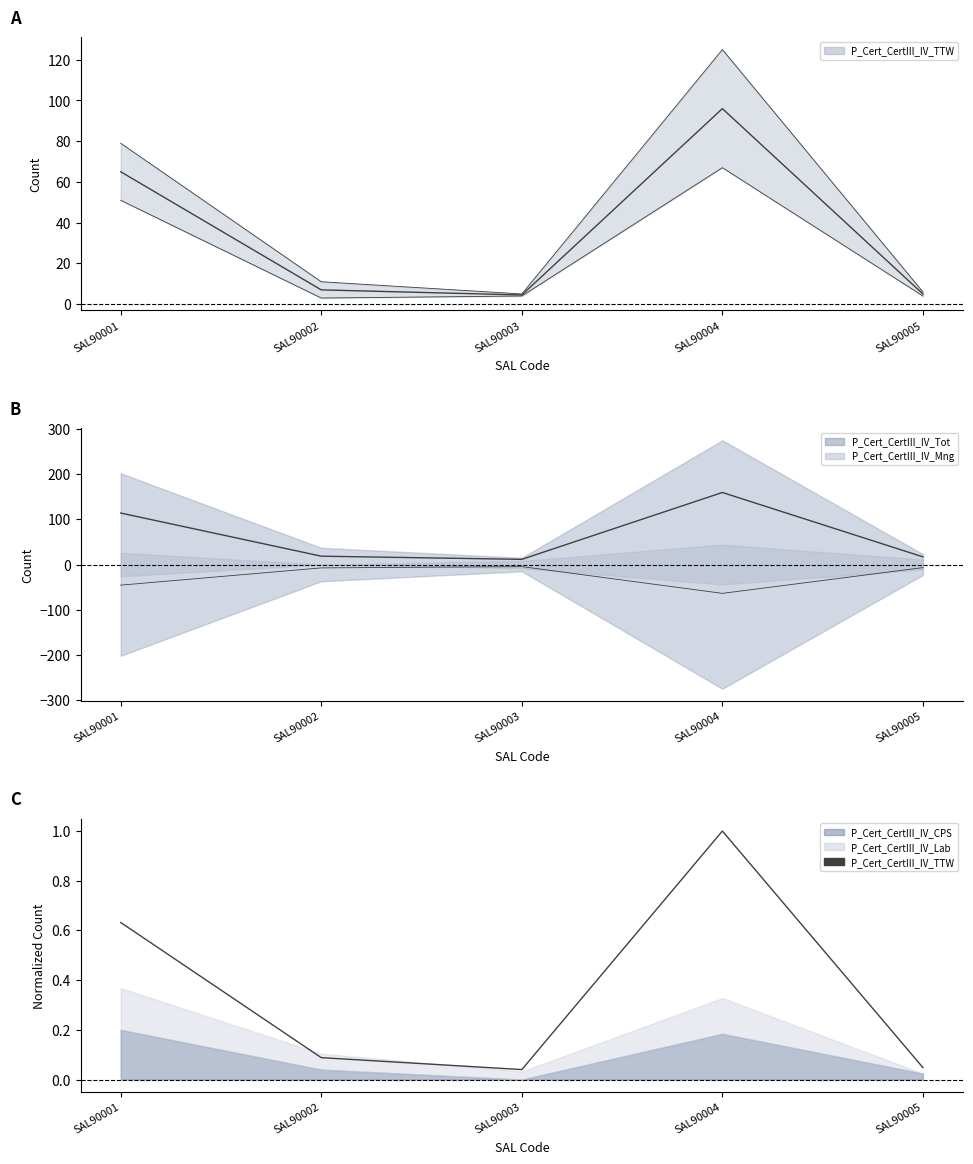

Does the chart display data point markers on the line(s)?

No